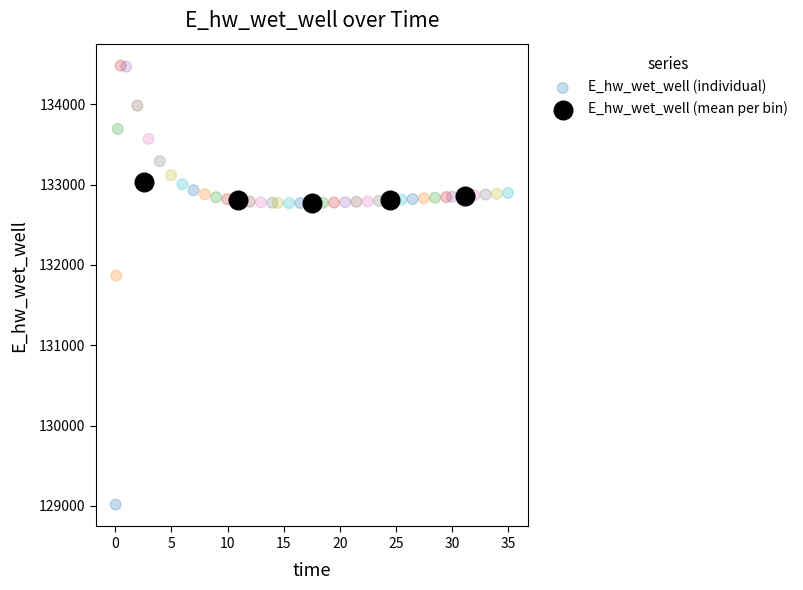

Which series reaches the maximum Y coordinate?

E_hw_wet_well (individual)